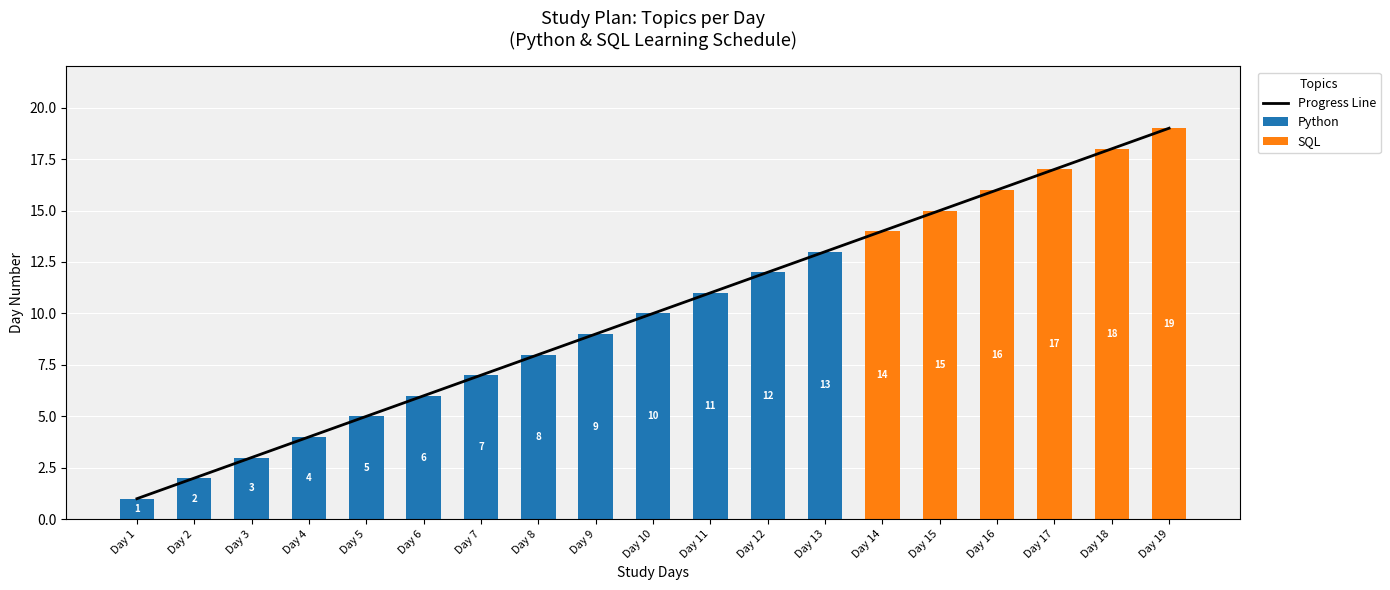

True or false: SQL has a value of 0 at Day 11.

True